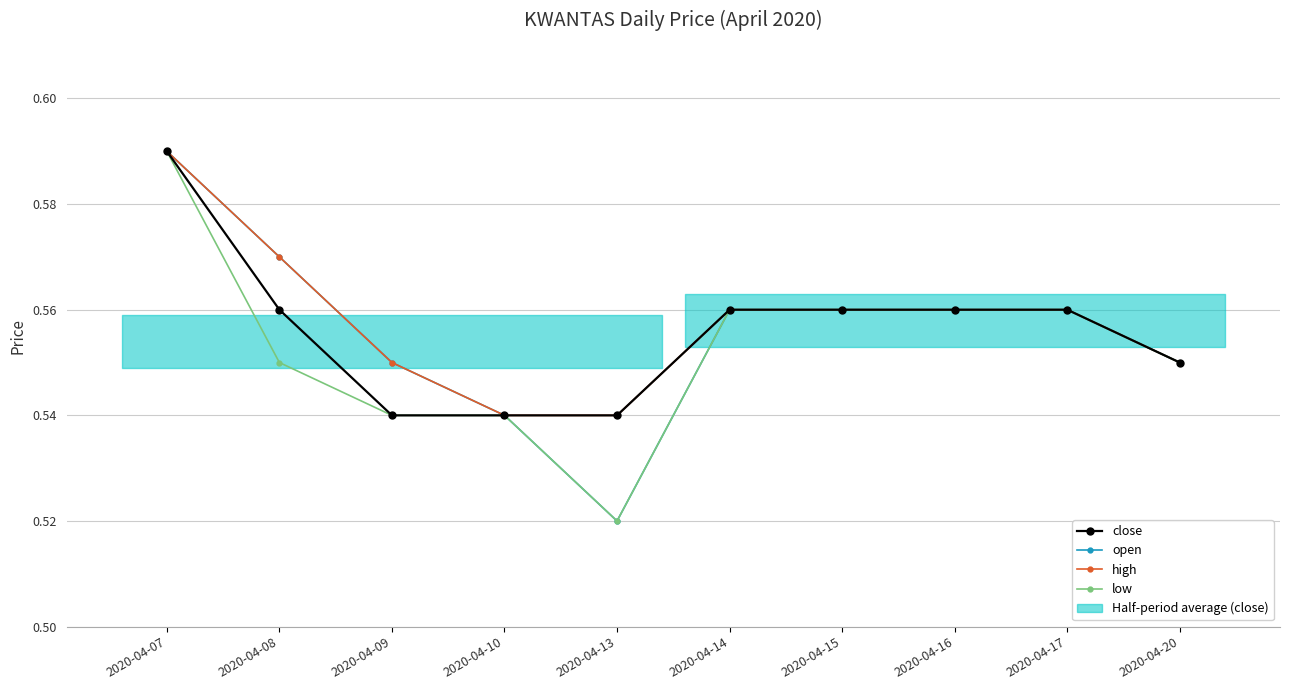

Reading left to right, what are all the values shown in this chart?

close: 2020-04-07=0.6	2020-04-08=0.6	2020-04-09=0.5	2020-04-10=0.5	2020-04-13=0.5	2020-04-14=0.6	2020-04-15=0.6	2020-04-16=0.6	2020-04-17=0.6	2020-04-20=0.6
open: 2020-04-07=0.6	2020-04-08=0.6	2020-04-09=0.6	2020-04-10=0.5	2020-04-13=0.5	2020-04-14=0.6	2020-04-15=0.6	2020-04-16=0.6	2020-04-17=0.6	2020-04-20=0.6
high: 2020-04-07=0.6	2020-04-08=0.6	2020-04-09=0.6	2020-04-10=0.5	2020-04-13=0.5	2020-04-14=0.6	2020-04-15=0.6	2020-04-16=0.6	2020-04-17=0.6	2020-04-20=0.6
low: 2020-04-07=0.6	2020-04-08=0.6	2020-04-09=0.5	2020-04-10=0.5	2020-04-13=0.5	2020-04-14=0.6	2020-04-15=0.6	2020-04-16=0.6	2020-04-17=0.6	2020-04-20=0.6